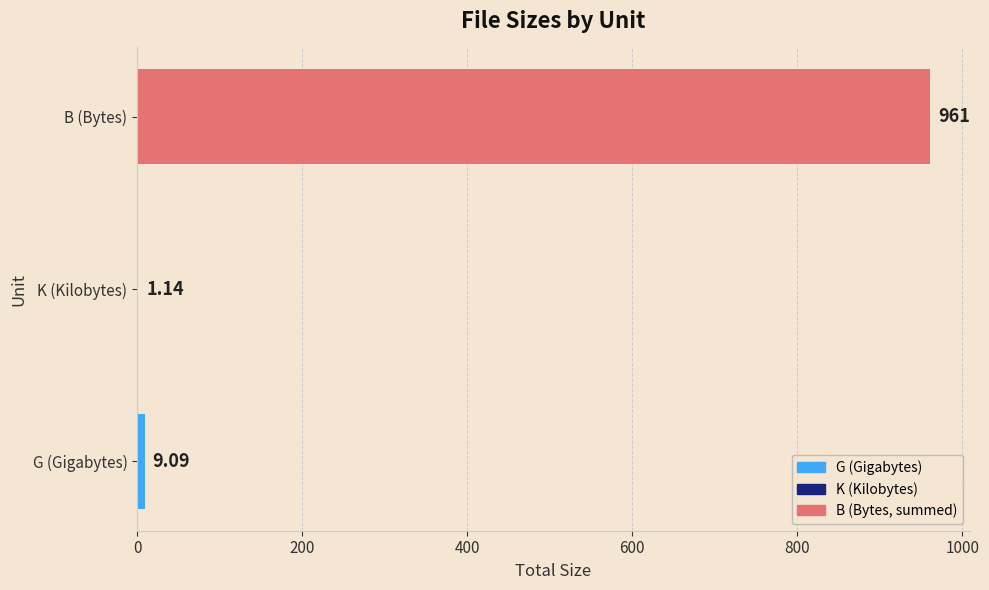

Between G (Gigabytes) and B (Bytes), which is larger?

B (Bytes)